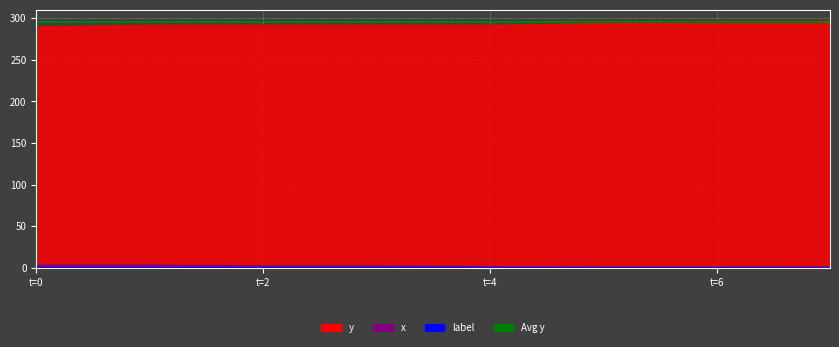

Which series has the widest spread of values?

y